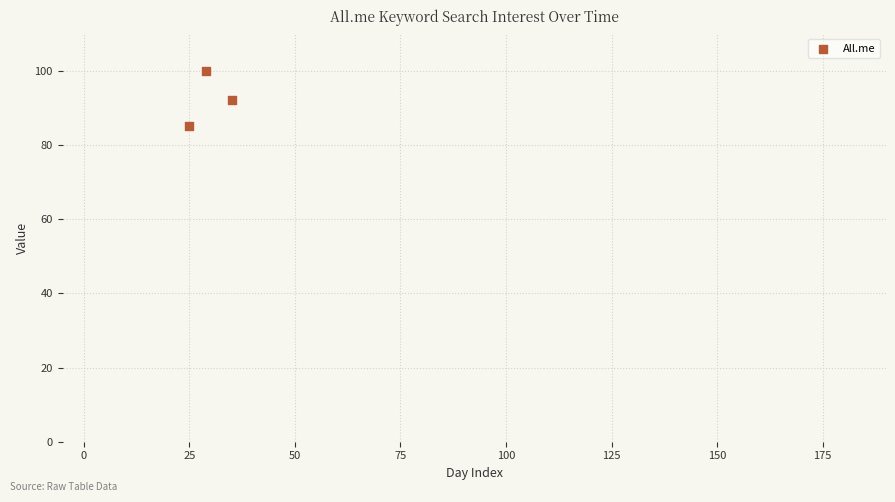

What is the average Y value?

92